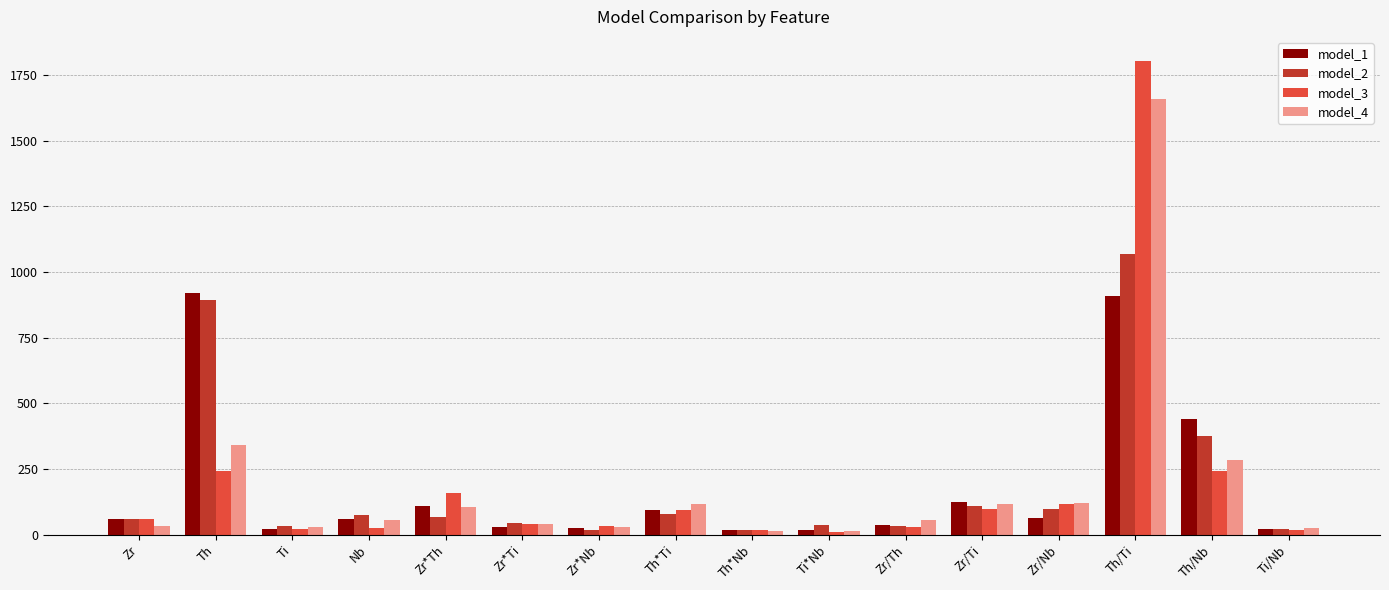

Is the value of model_3 at Zr/Nb greater than the value of model_2 at Th/Ti?

No